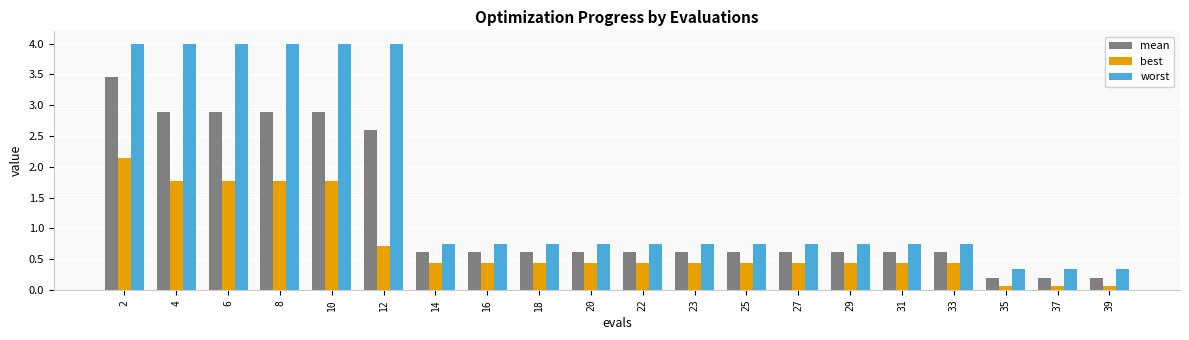

Between 6 and 12, which series saw the biggest shift?

best